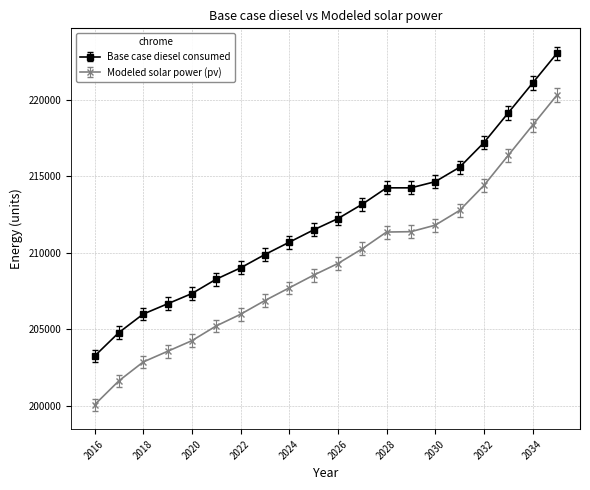

Does the chart have visible grid lines?

Yes